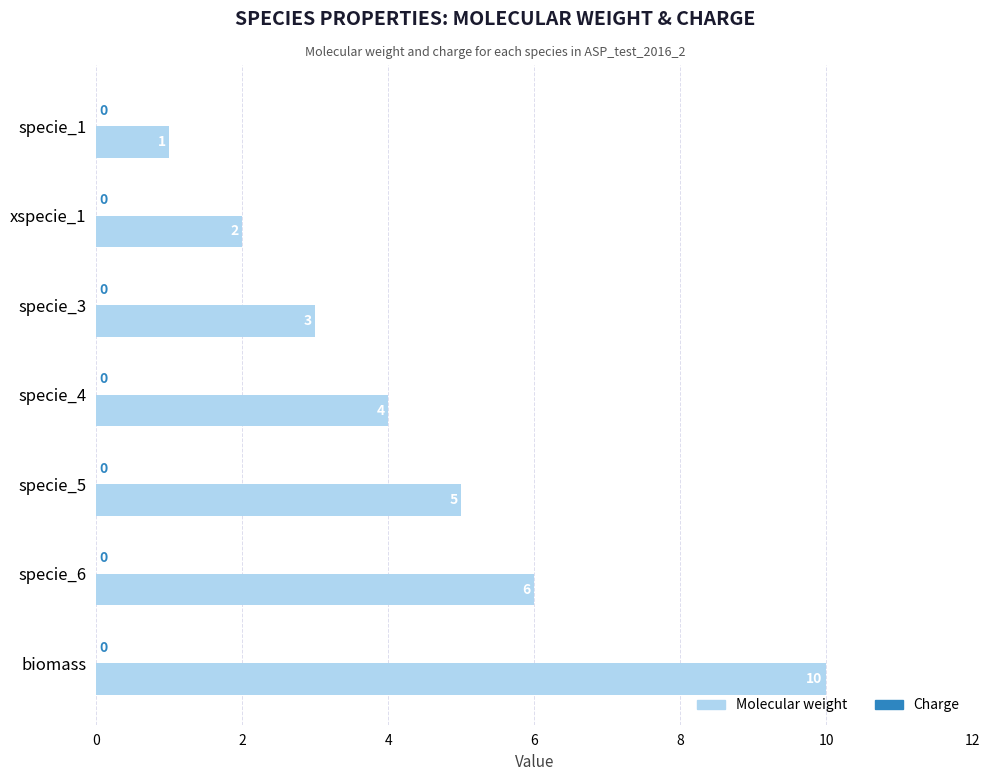

How many data points does each series have?

7